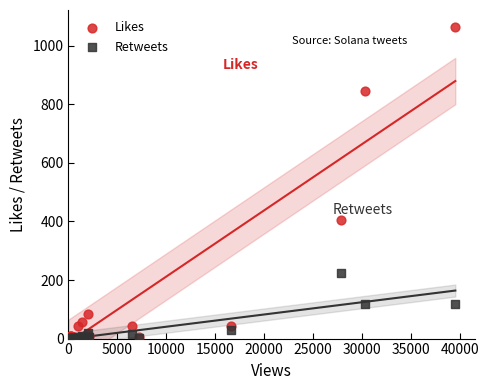

Across all series, what Y value is closest to 532?

405